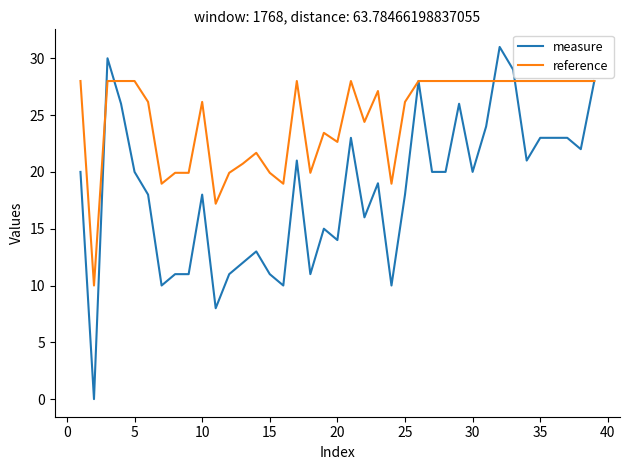

What is the minimum value for reference?

10.0